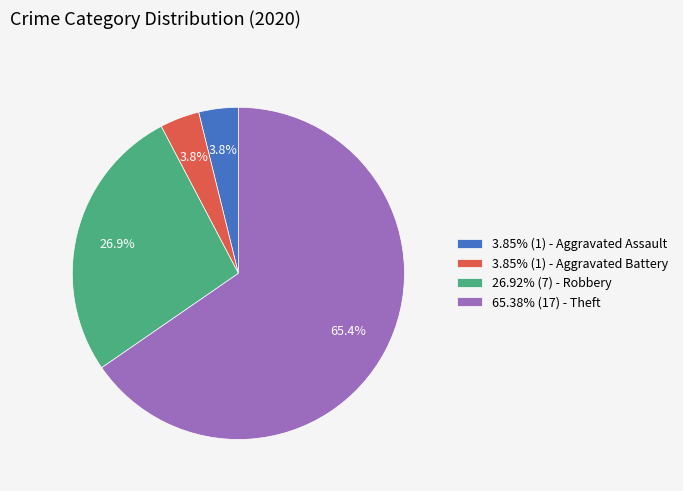

Does 3.85% (1) - Aggravated Battery represent more than half of the total?

No